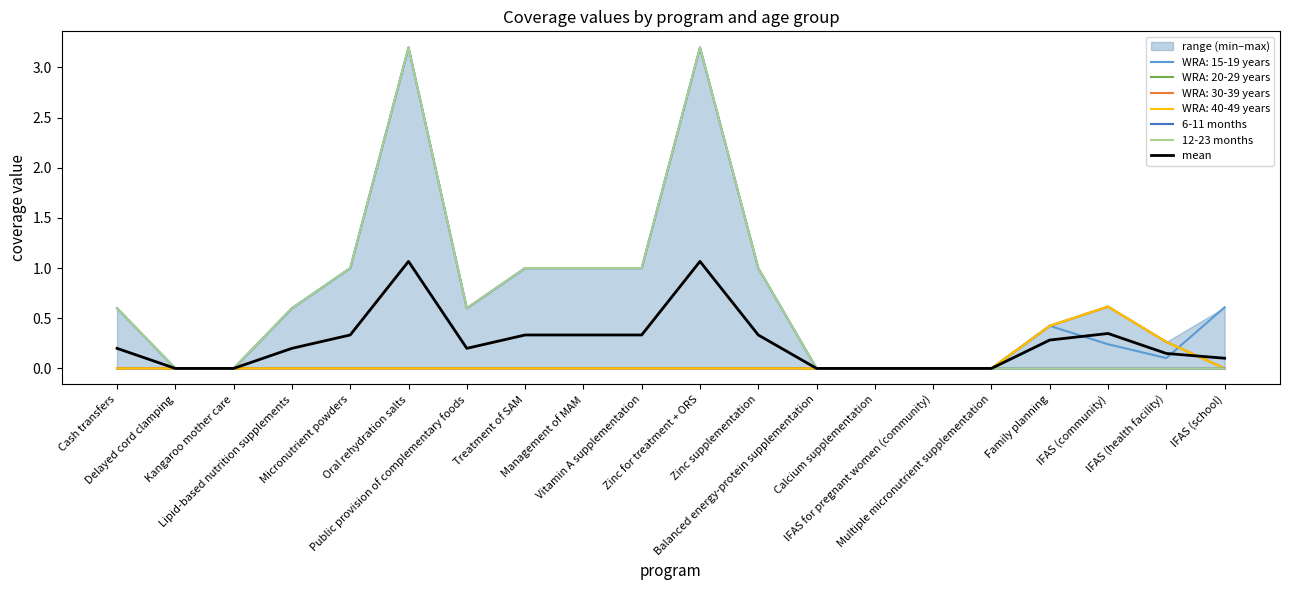

Is this an area chart (filled region under the line)?

No